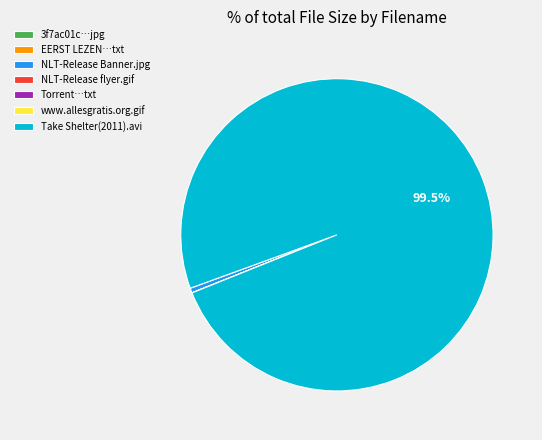

Which category accounts for the majority?

Take Shelter(2011).avi